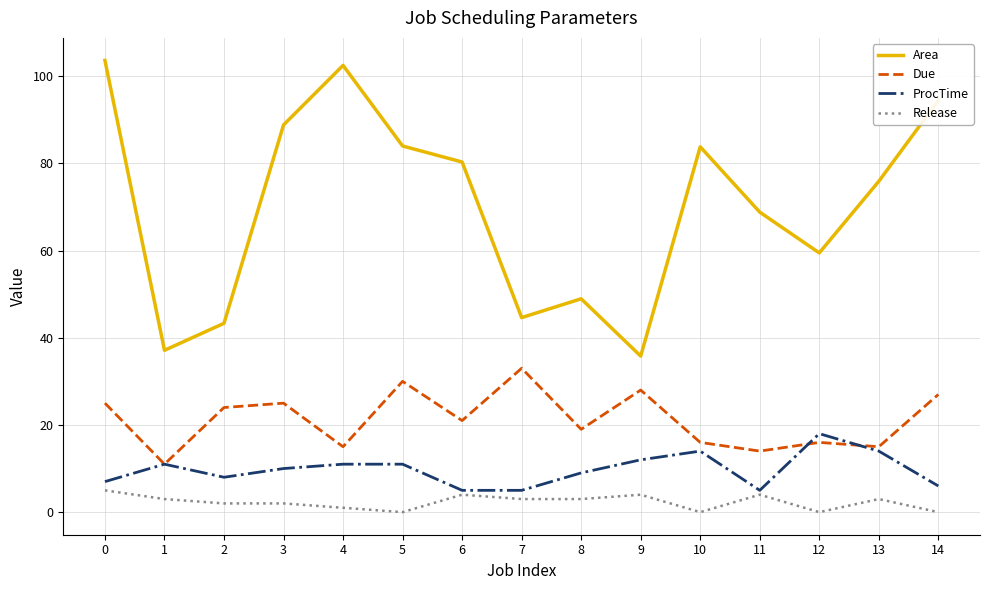

Which series has the largest total across all categories?

Area